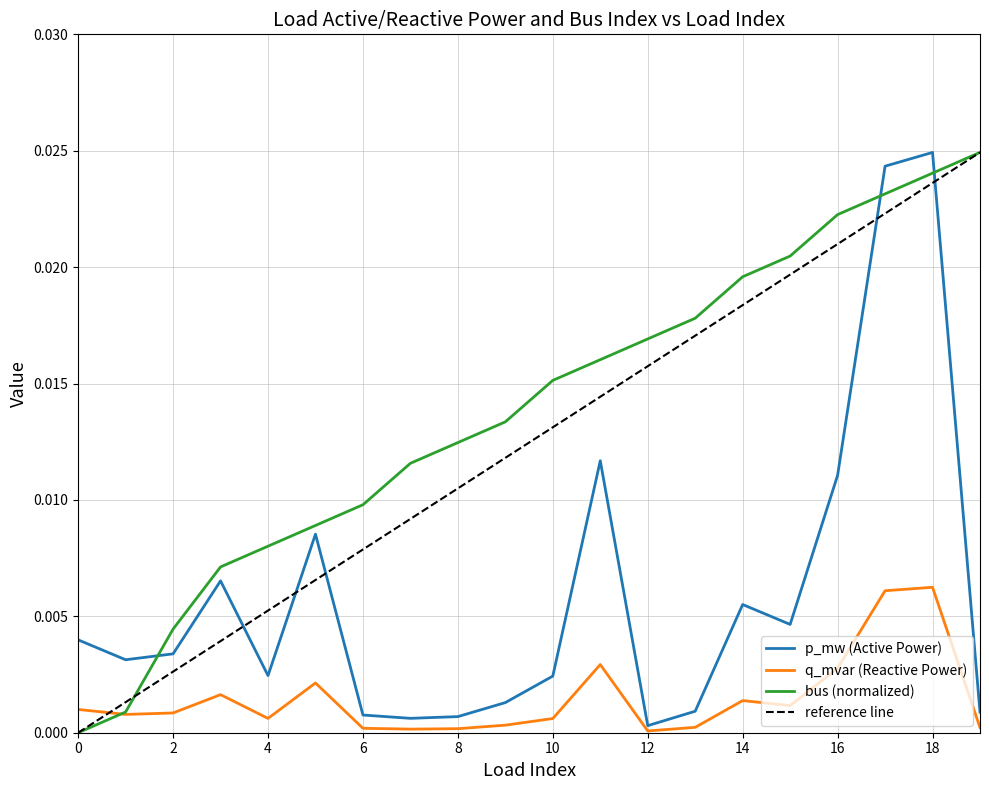

At which category does q_mvar reach its first local peak?

3